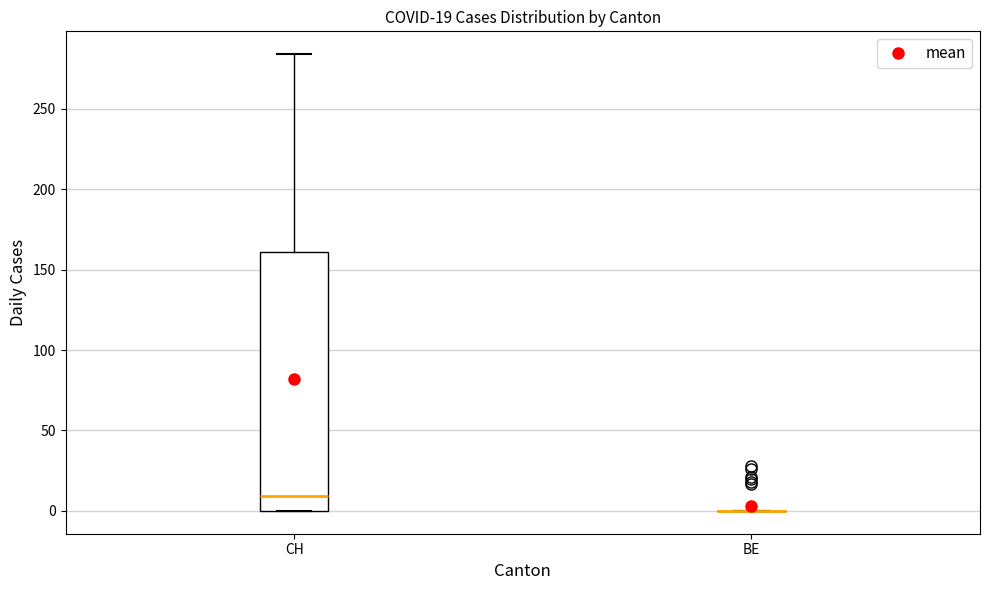

Comparing the boxes themselves (not the whiskers), which one is the tallest?

CH